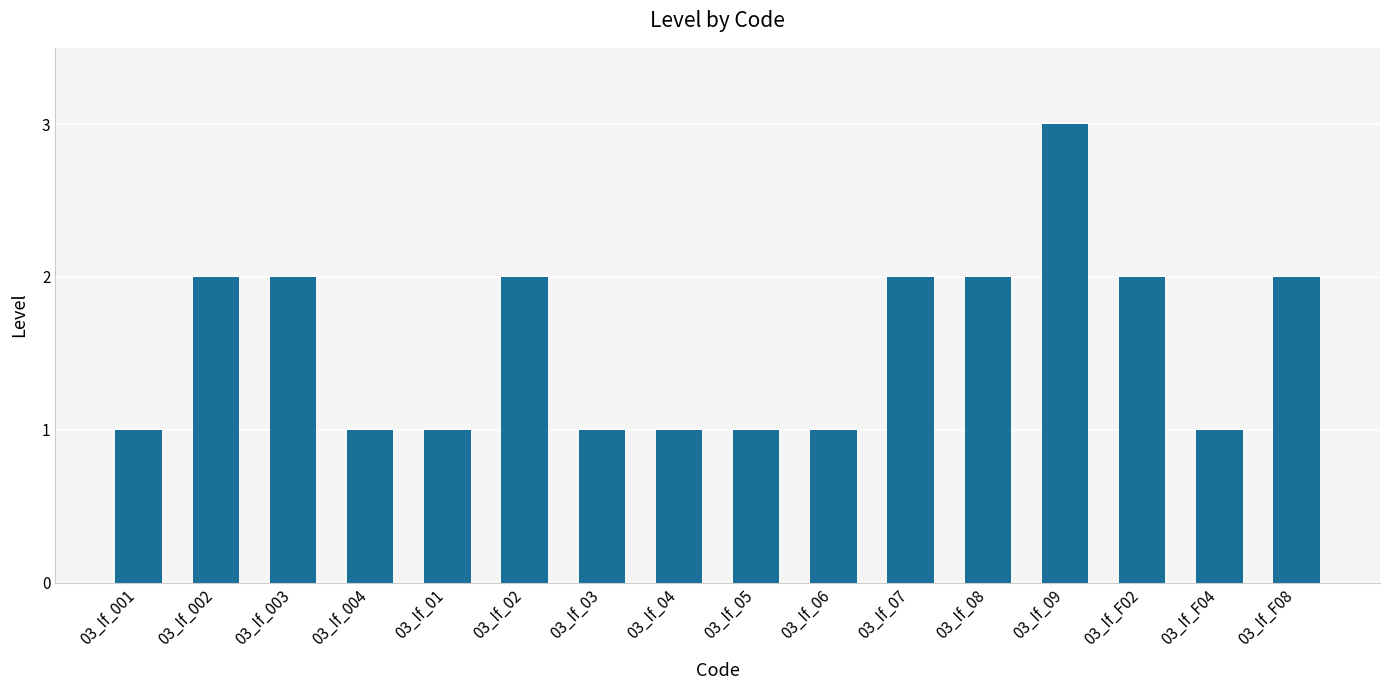

Approximately how many times larger is the value at 03_If_06 compared to 03_If_001?

1.0